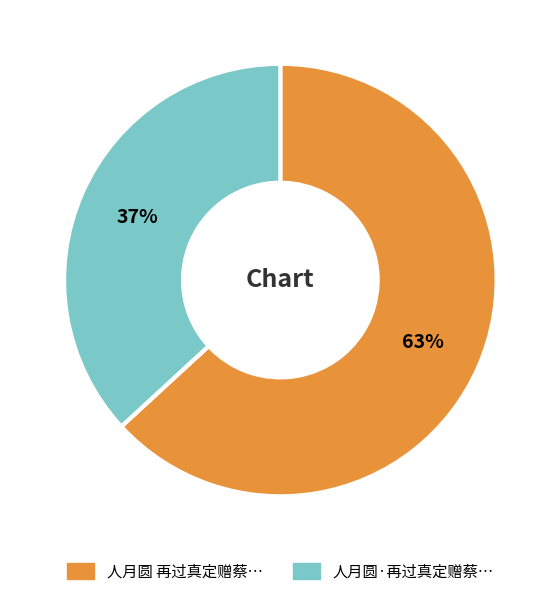

Is there any slice that represents more than half of the pie?

Yes